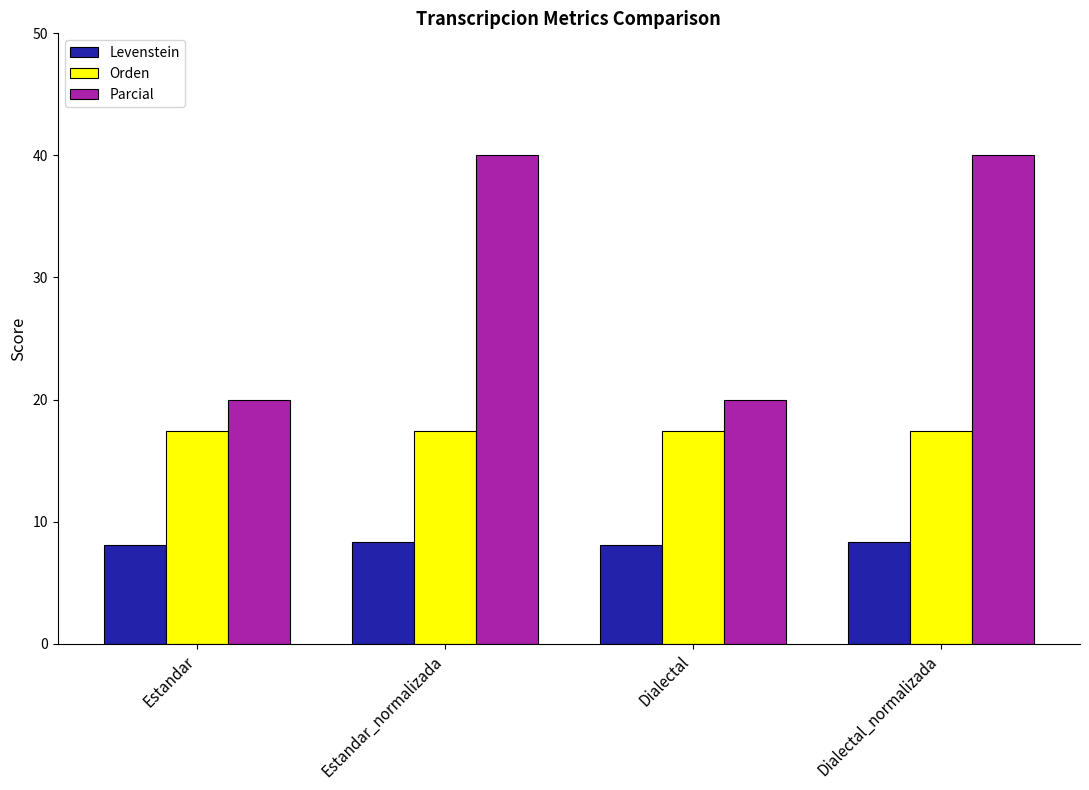

What is the minimum value shown in the chart?

8.1